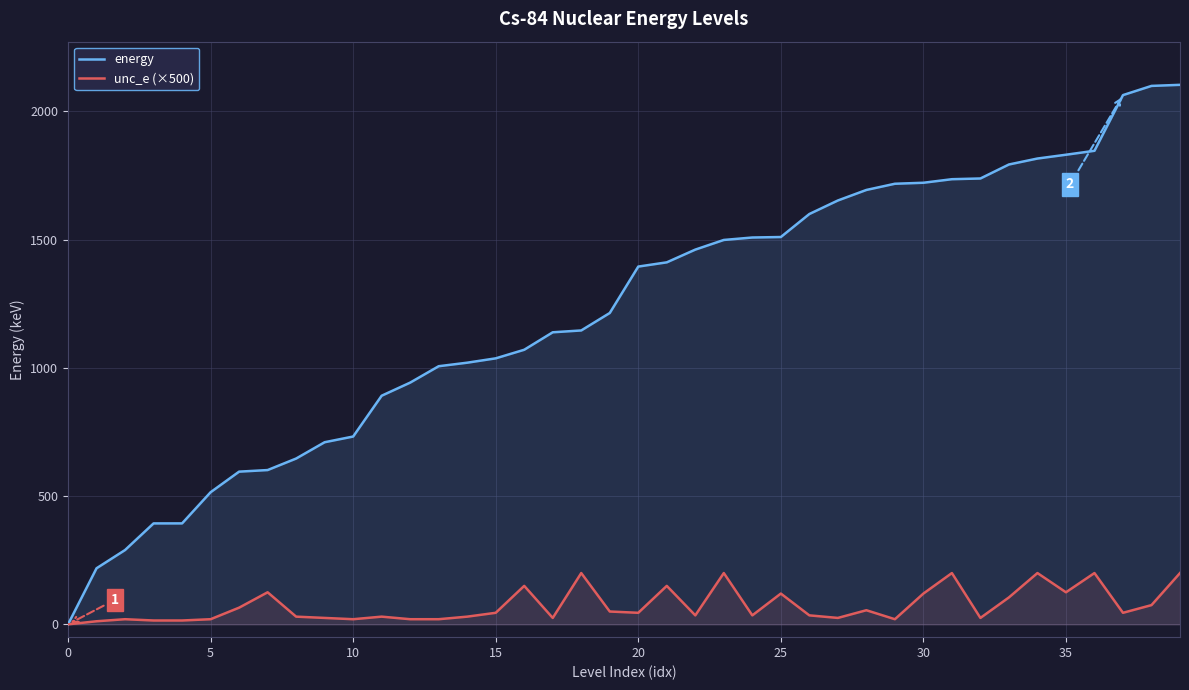

True or false: unc_e (×500) and energy intersect in this chart.

False